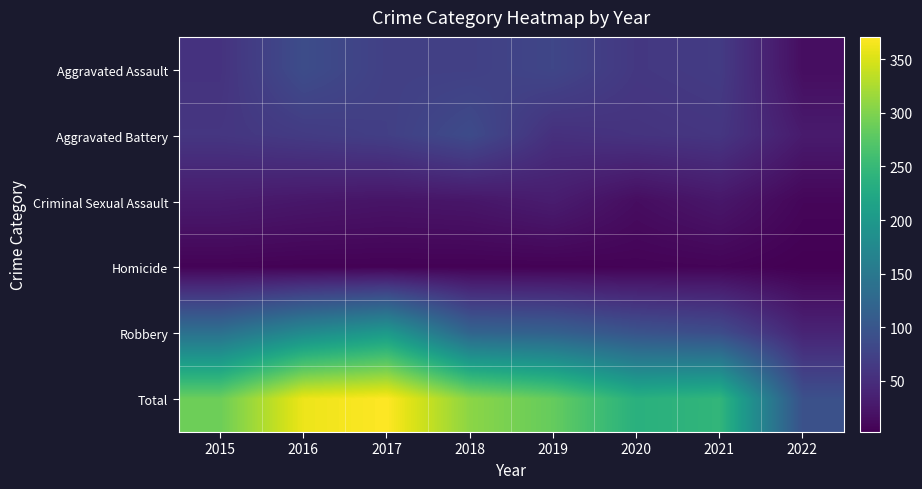

Rank the series at 2020 from highest to lowest value.

Total, Robbery, Aggravated Assault, Aggravated Battery, Criminal Sexual Assault, Homicide